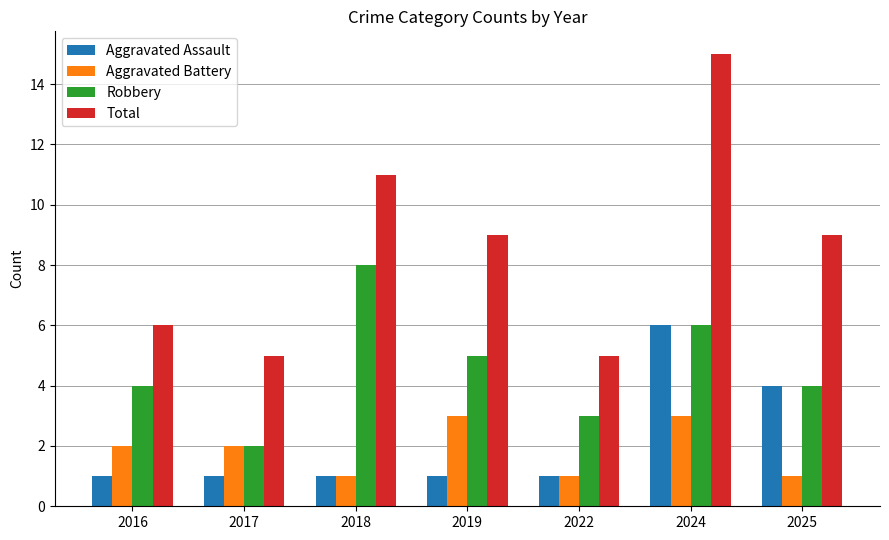

How many bars are there in each group?

4